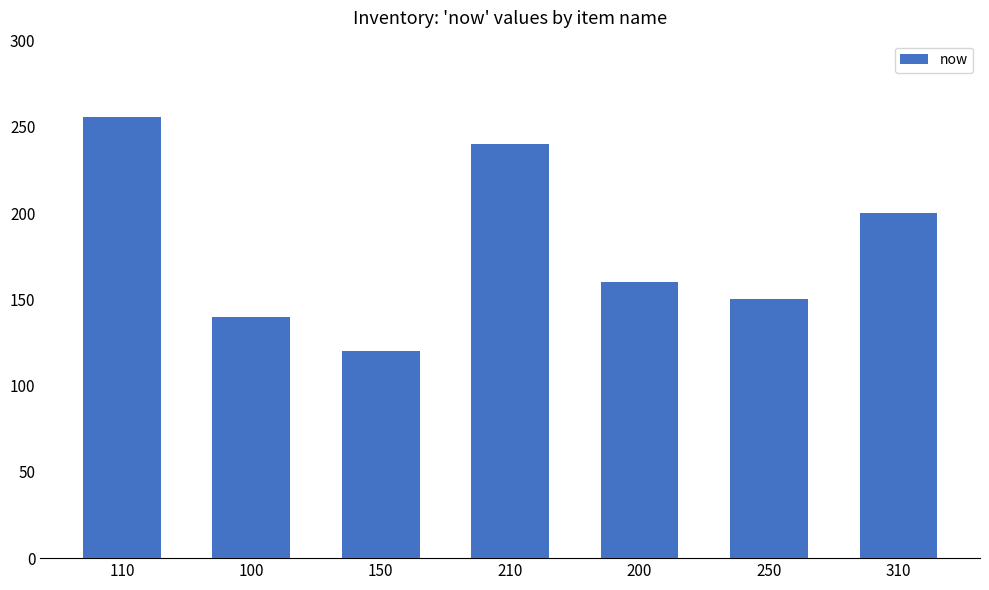

Does the chart contain stacked bars?

No